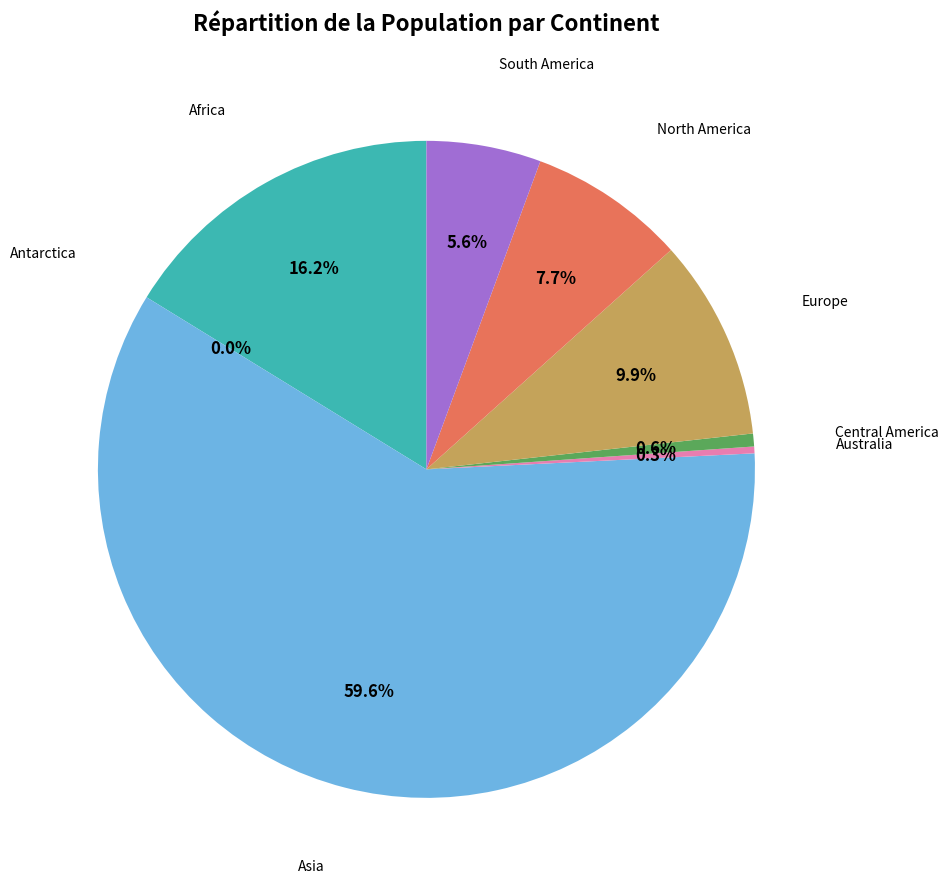

How many segments does this pie chart have?

8